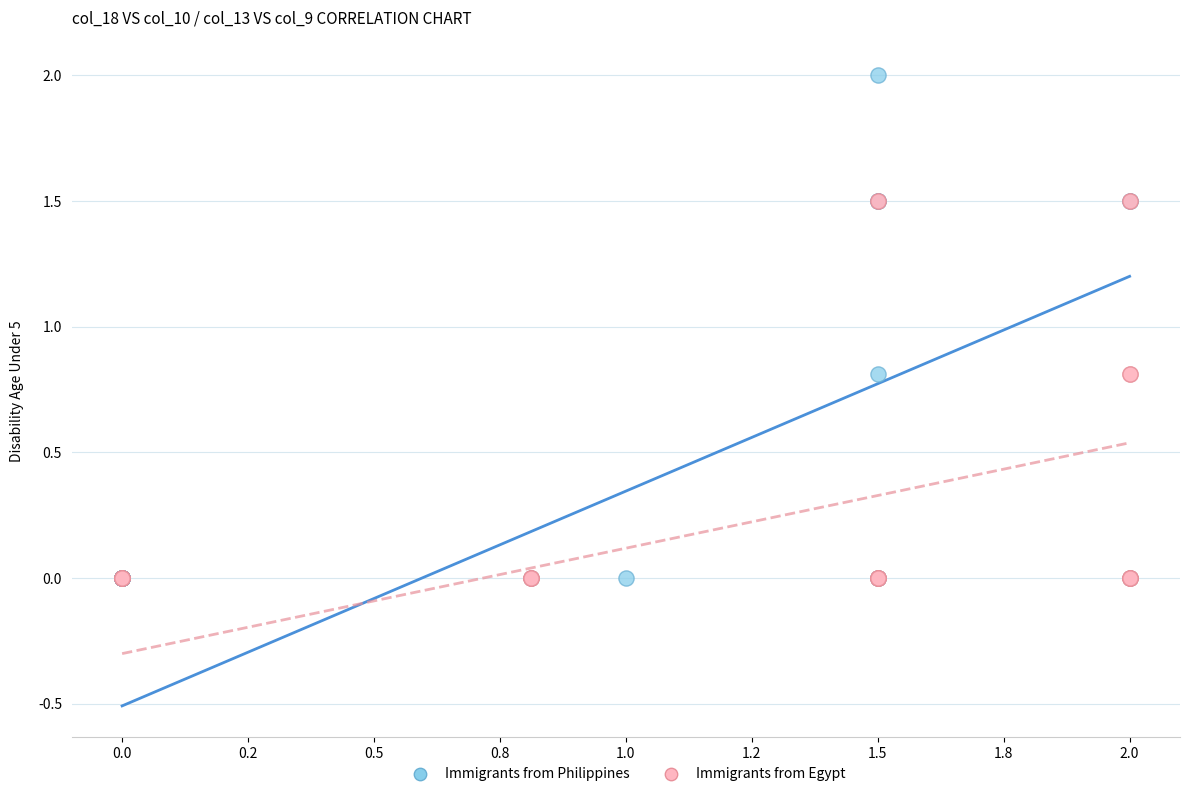

Which series contains the highest Y value?

Immigrants from Philippines